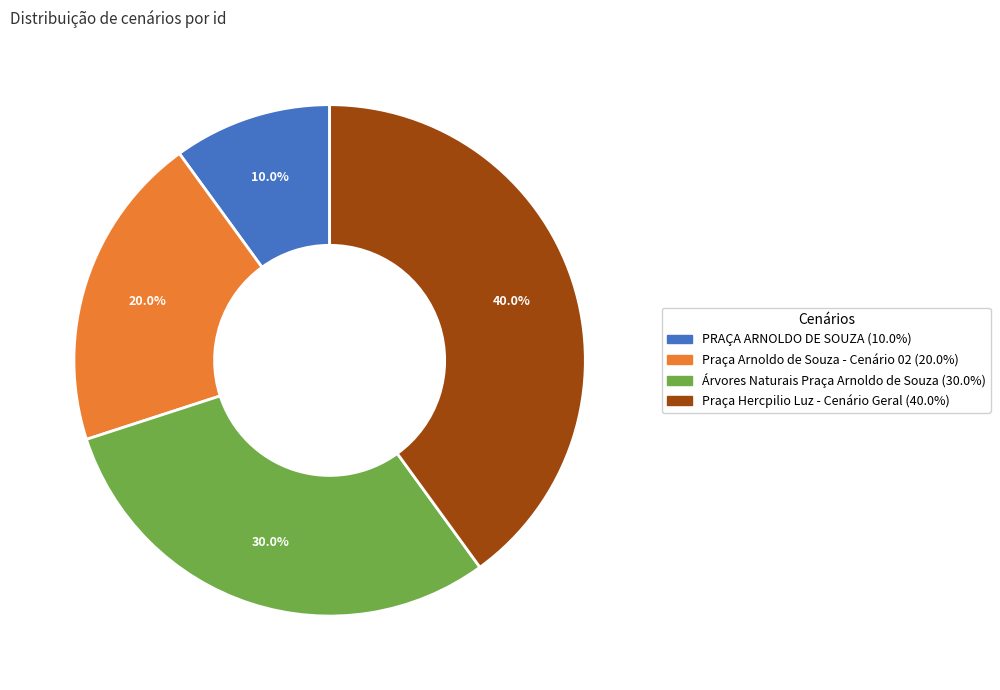

The Praça Arnoldo de Souza - Cenário 02 slice represents 3% of the pie. True or false?

False